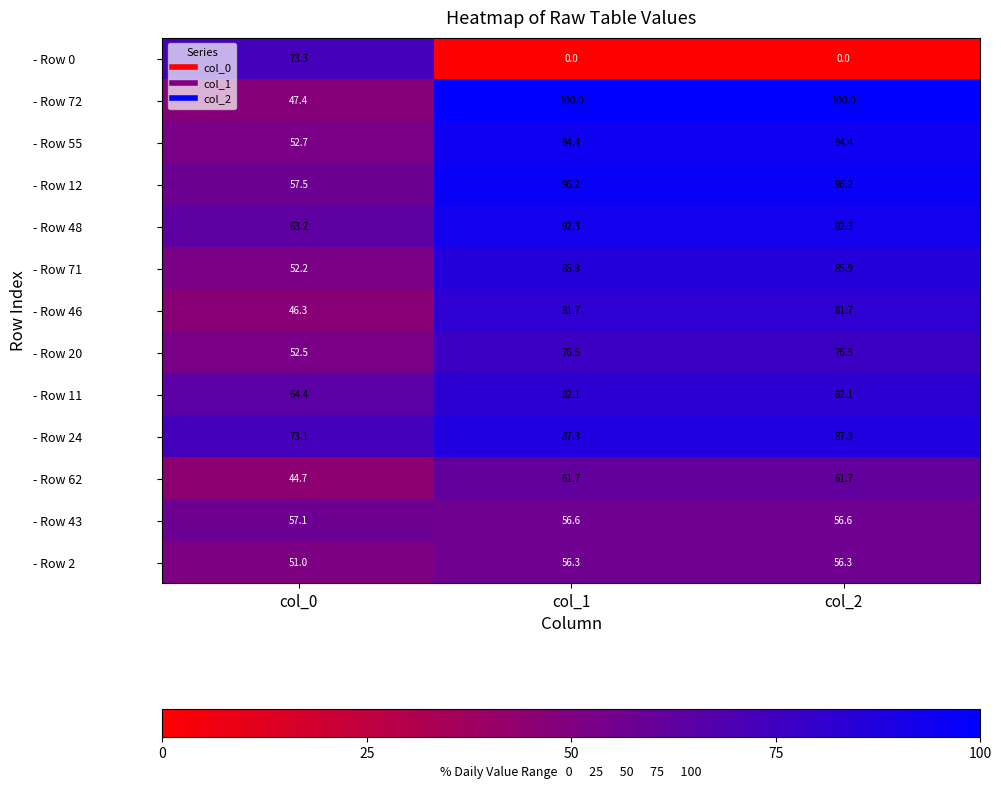

What is the total value across all series at col_1?

971.0